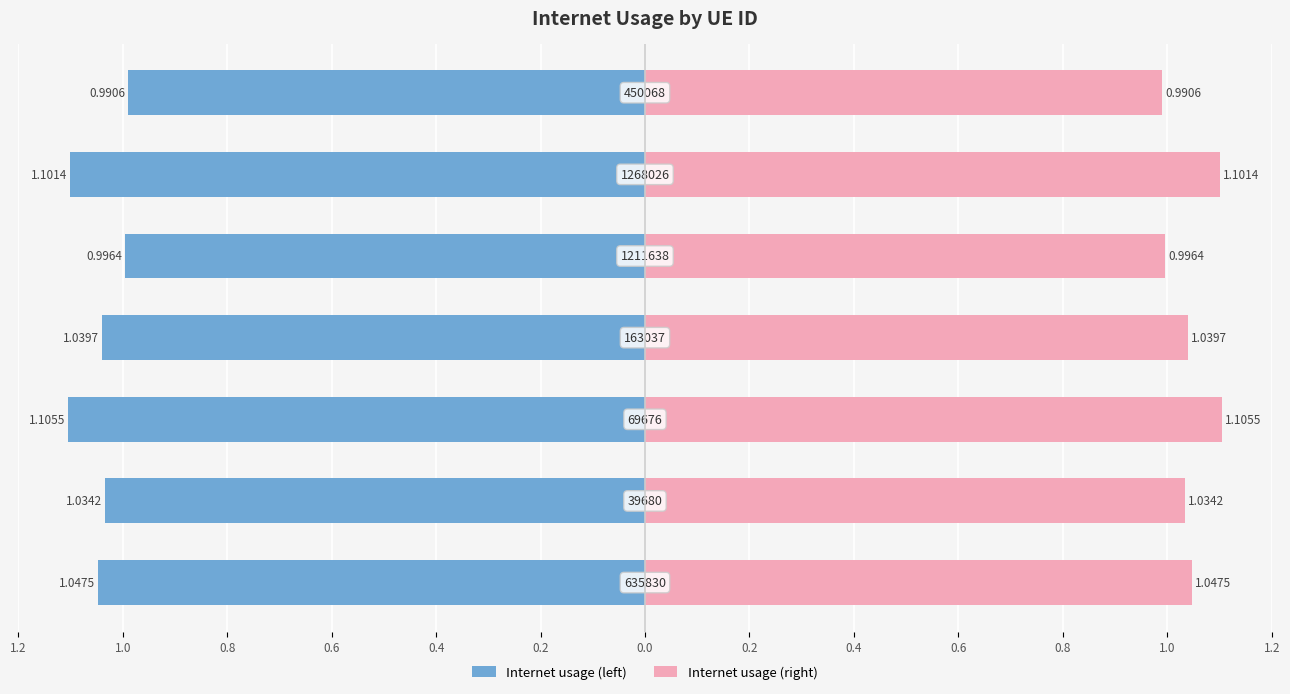

Reading left to right, list all the values displayed in this chart.

Internet usage (left): -1.0	-1.0	-1.1	-1.0	-1.0	-1.1	-1.0
Internet usage (right): 1.0	1.0	1.1	1.0	1.0	1.1	1.0